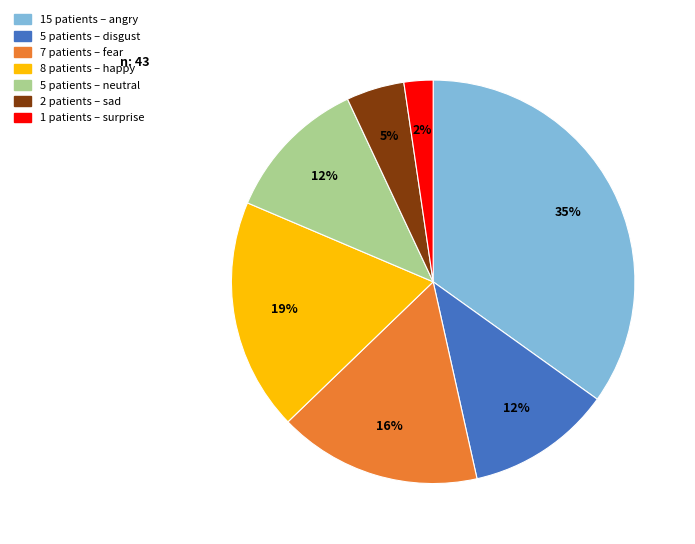

Does any single category account for the majority?

No